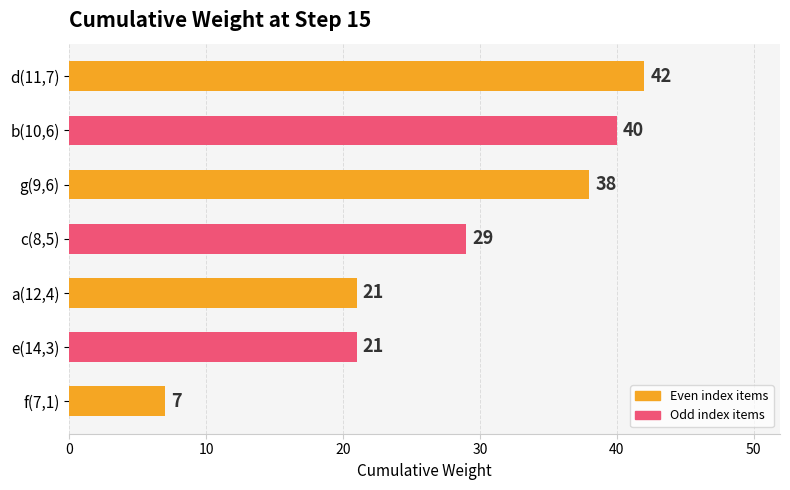

What is the greatest value displayed?

42